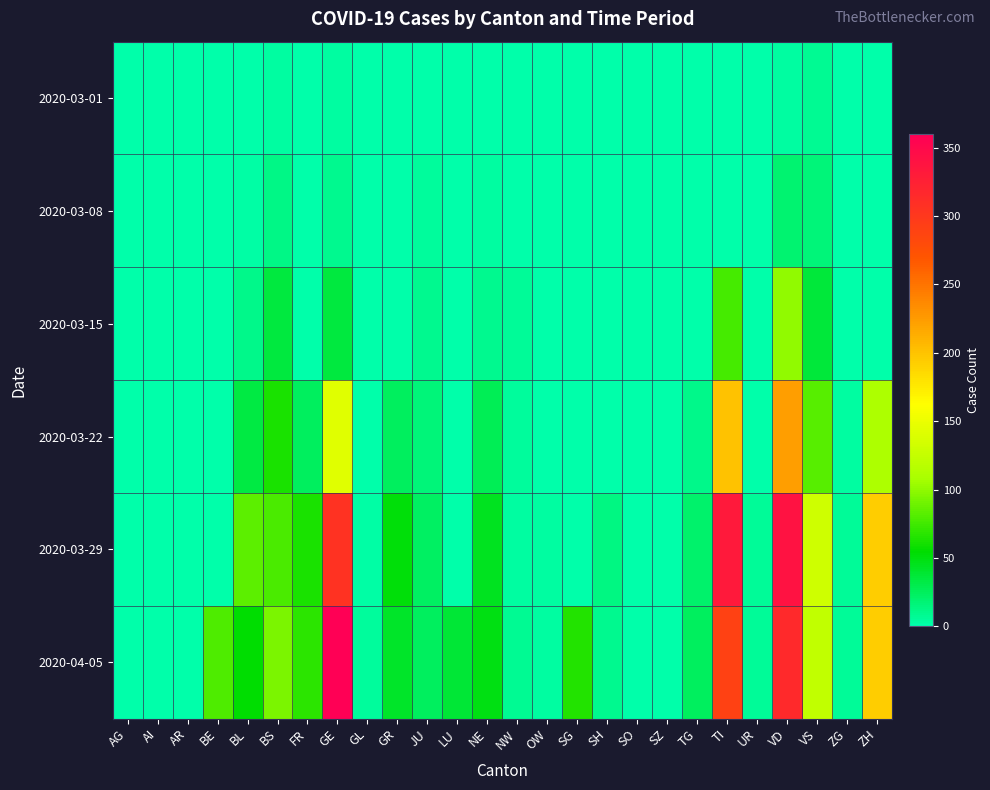

How many data points does each series have?

26